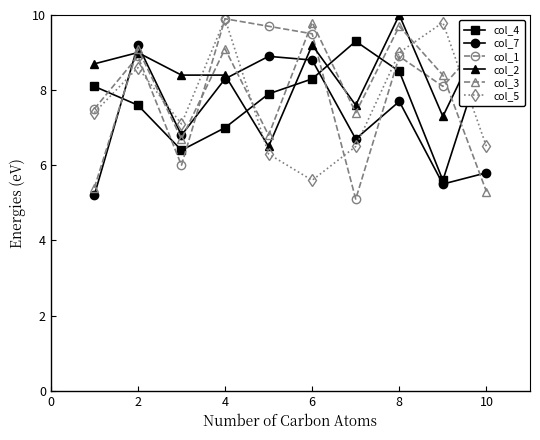

Which series ends up on top after the final intersection of col_7 and col_4?

col_4